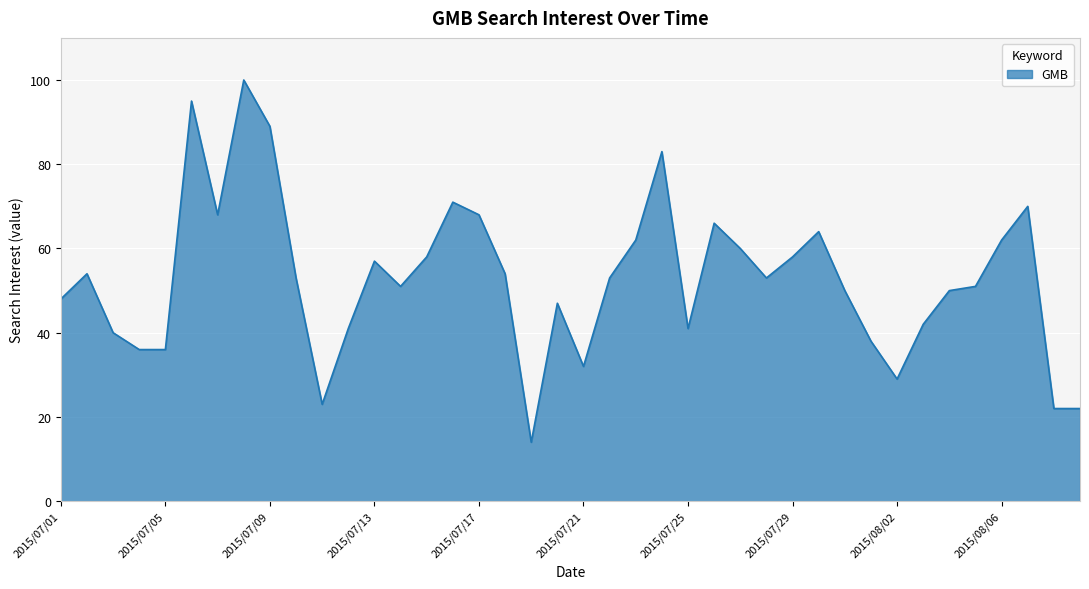

What is the maximum value shown in the chart?

100